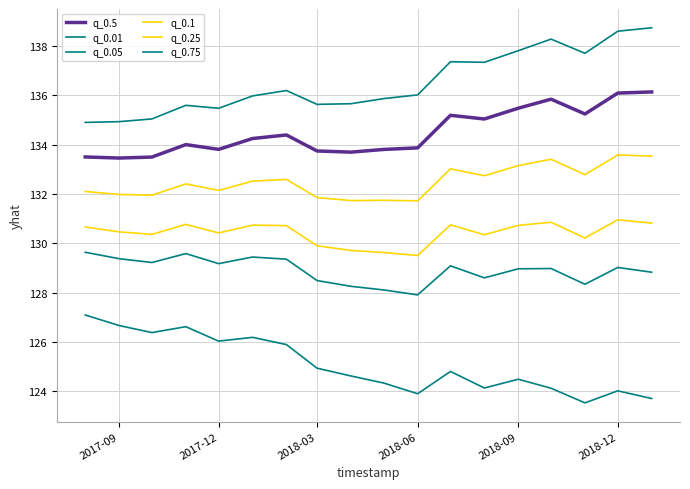

Does the chart display data point markers on the line(s)?

No